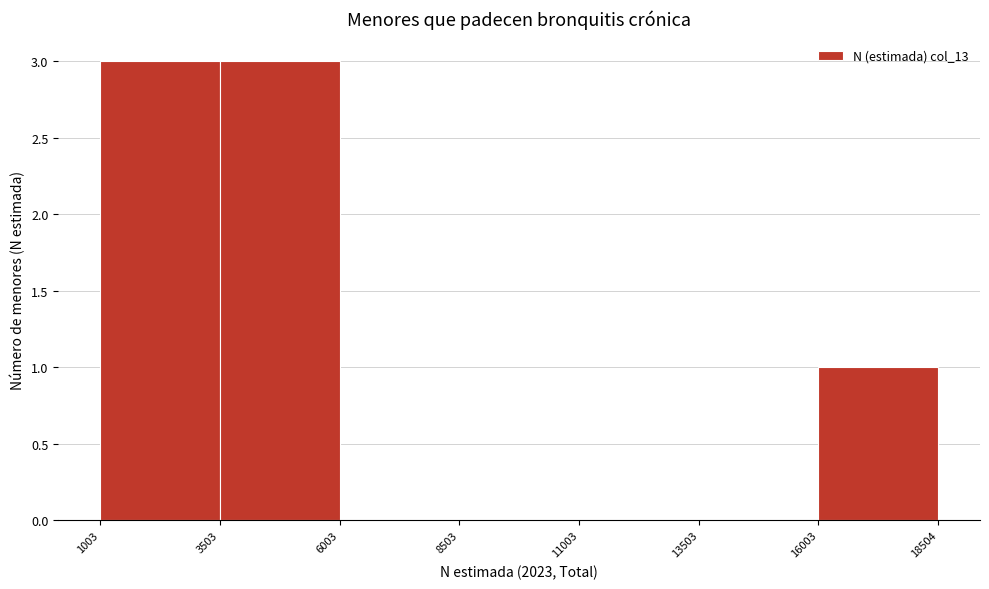

What is the height of the bar covering 3503 to 6003 on the x-axis? The values are not printed on the chart, so give them approximately, as read against the axis.

3